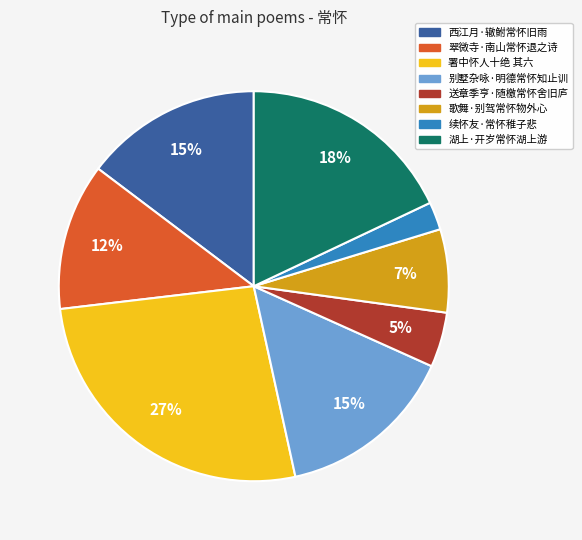

Which category has the biggest portion of the pie?

署中怀人十绝 其六